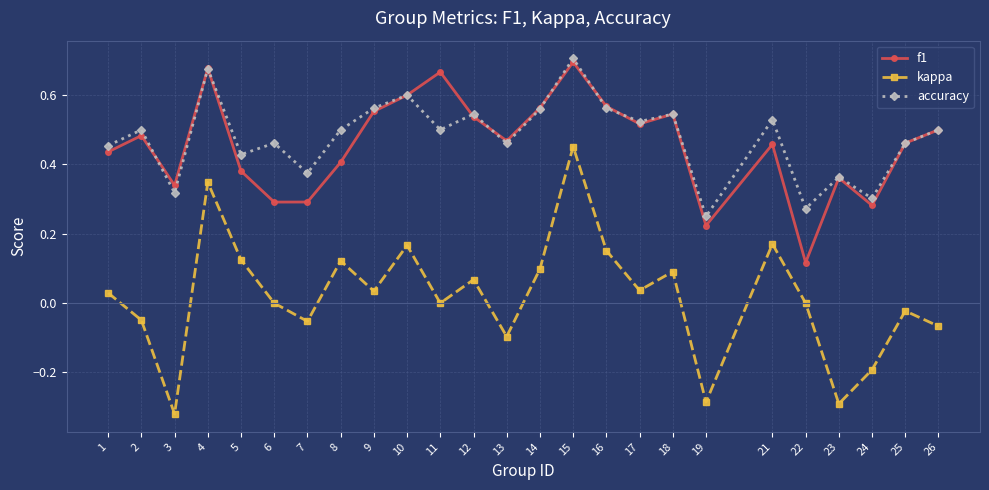

Which category has the highest value across all series?

15